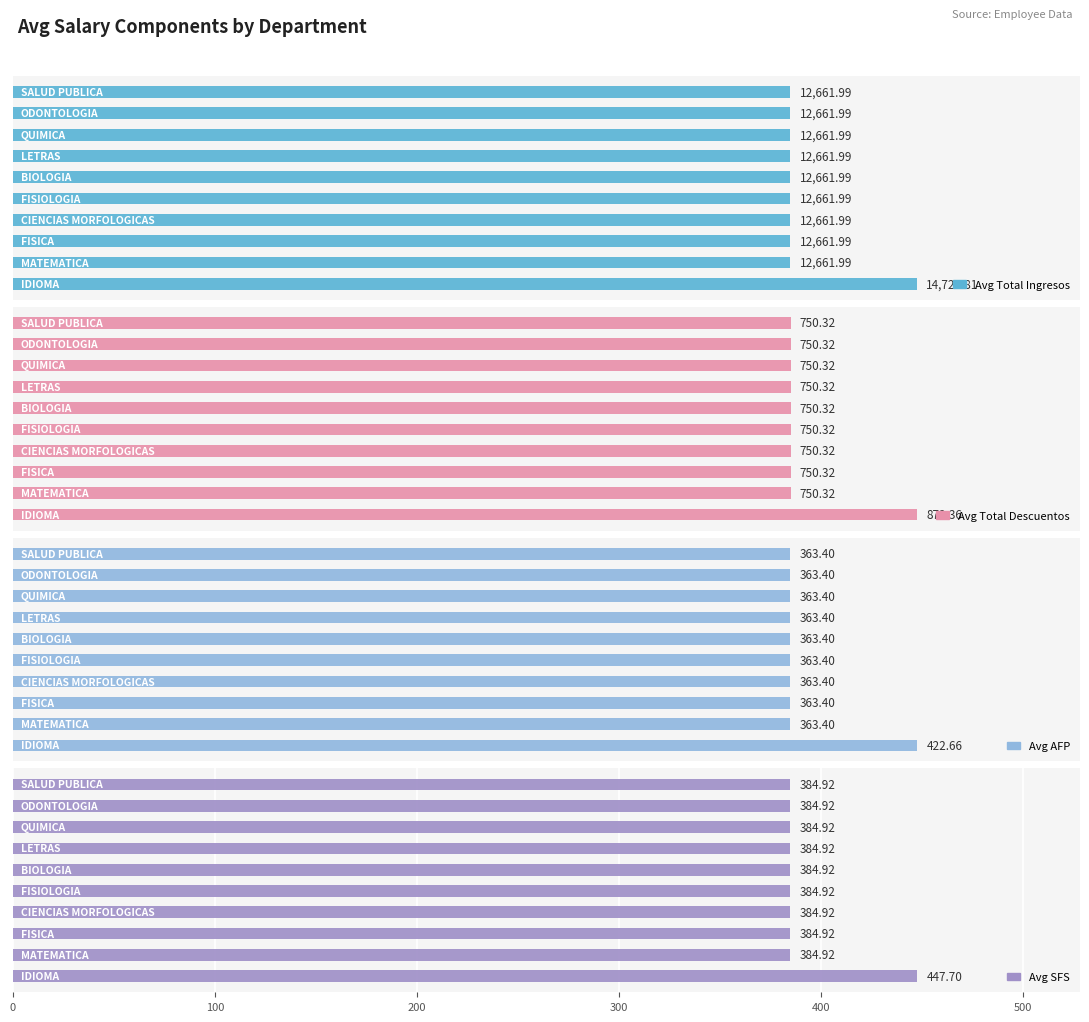

How many data points does each series have?

10